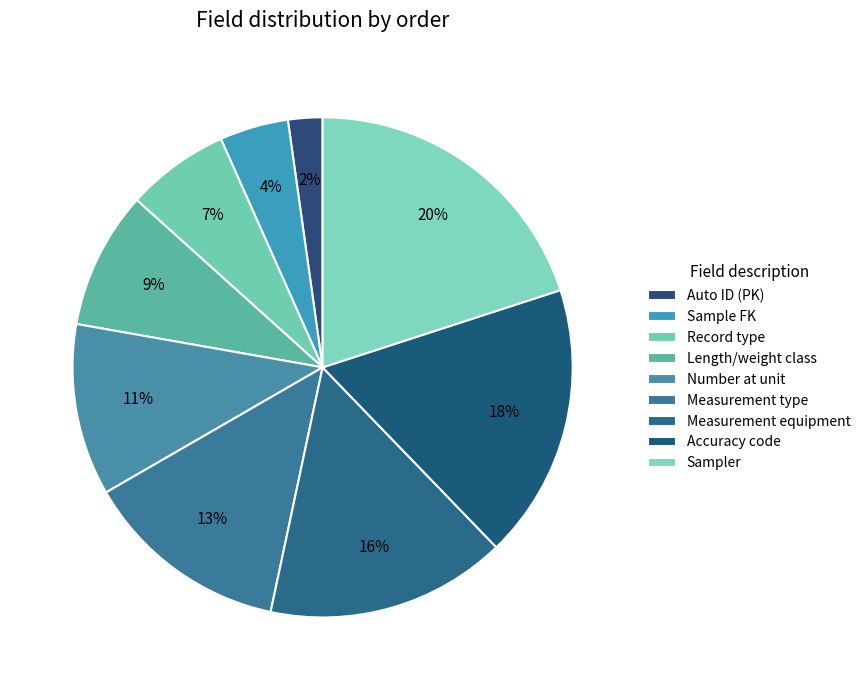

Rank the categories by value from highest to lowest.

Sampler, Accuracy code, Measurement equipment, Measurement type, Number at unit, Length or weight class, Fixed value (FM), Foreign key/link to the Sample table, Automatic ID - PK of table